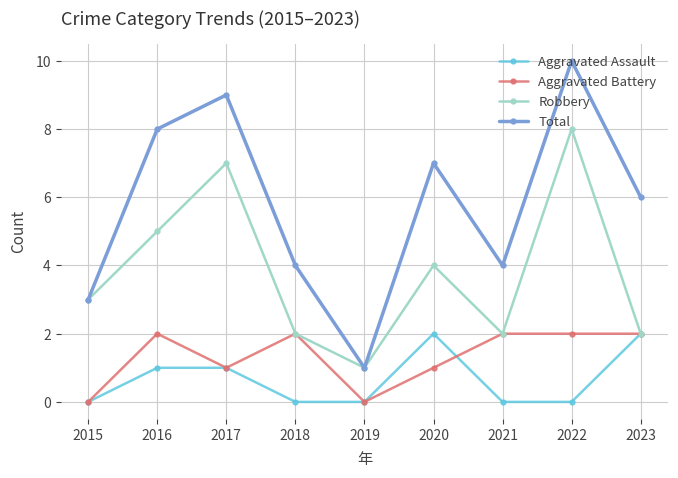

Does the chart display data point markers on the line(s)?

Yes